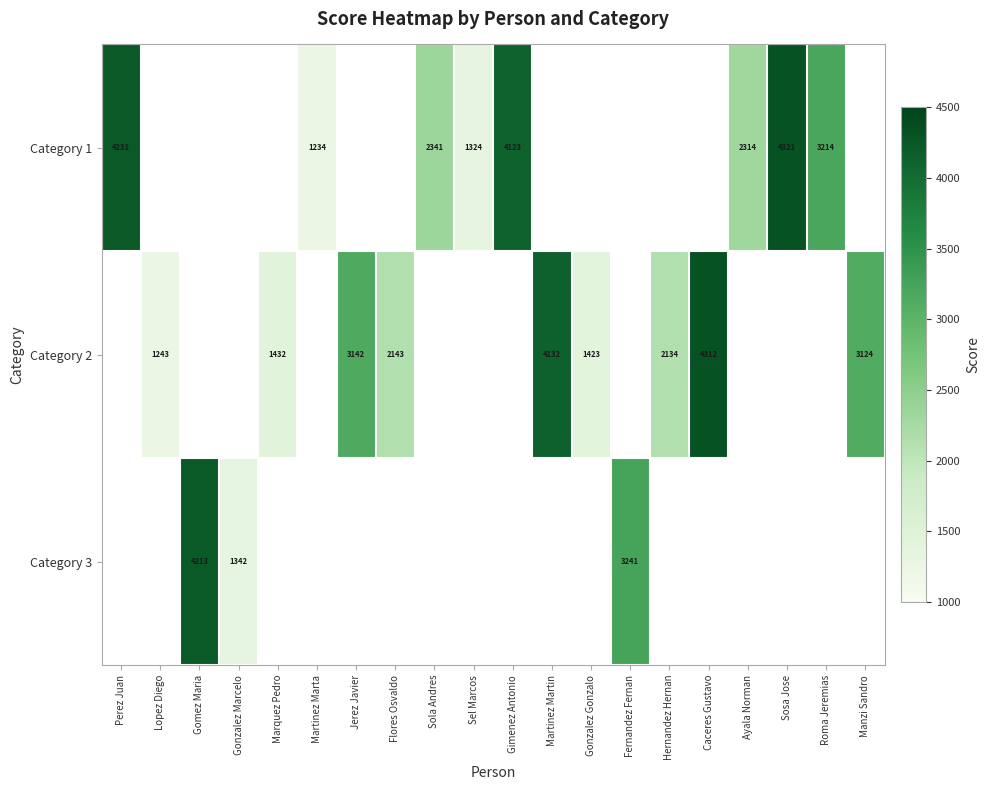

The Category 1 series shows 4123 at Gimenez Antonio. True or false?

True